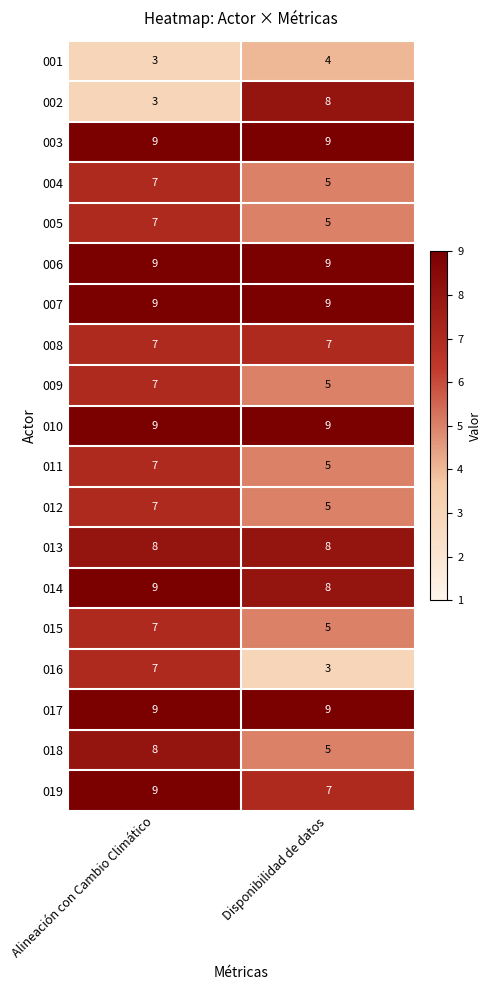

At how many categories does at least one series exceed 7?

2